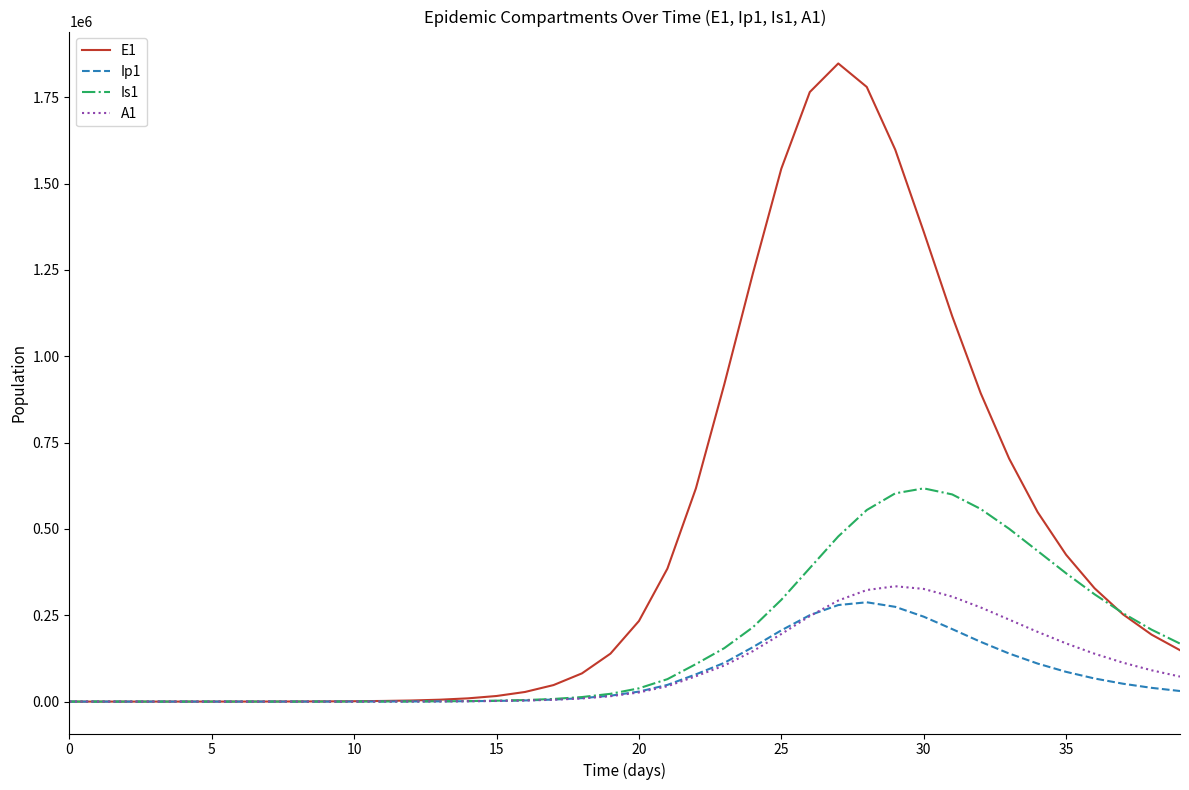

Is this an area chart (filled region under the line)?

No